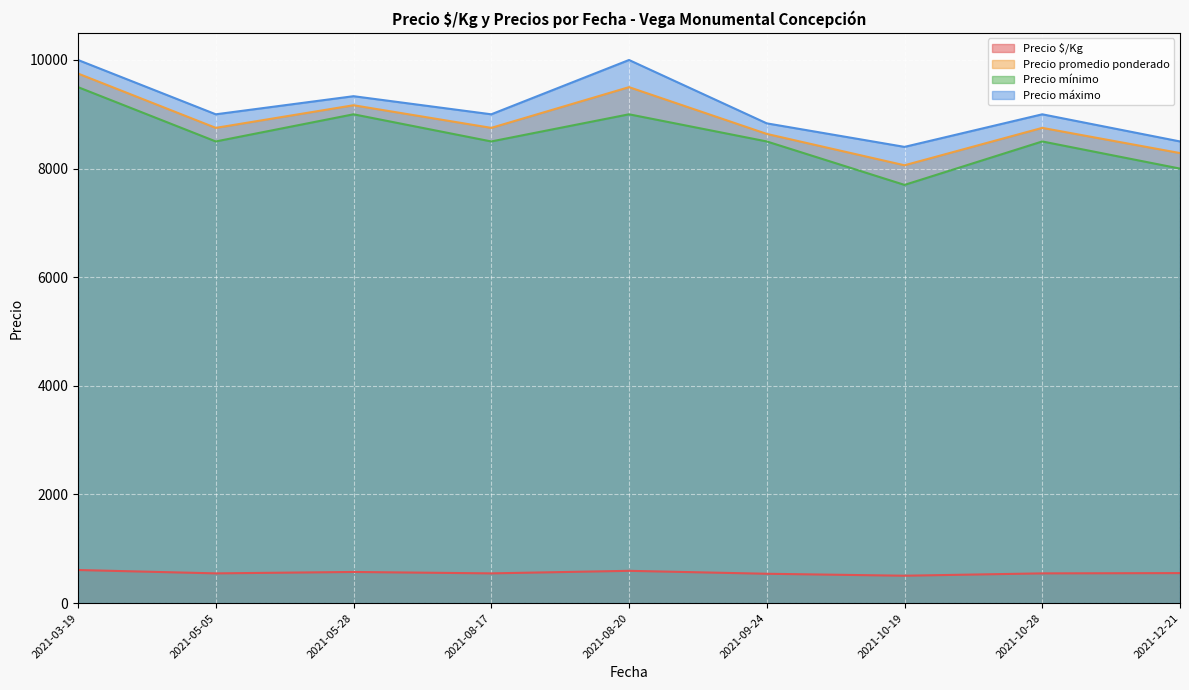

True or false: Precio $/Kg has more than 1 interior local peaks.

True